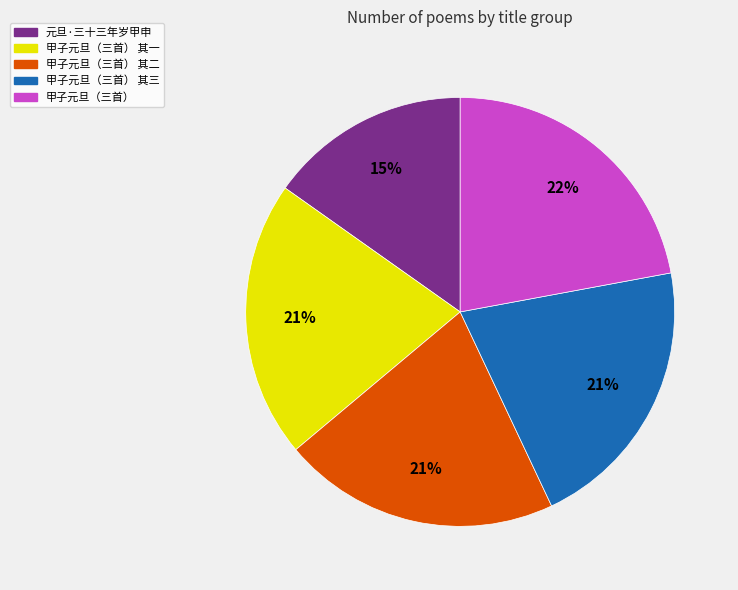

To the nearest percent, what portion does 甲子元旦（三首） 其三 represent?

21%